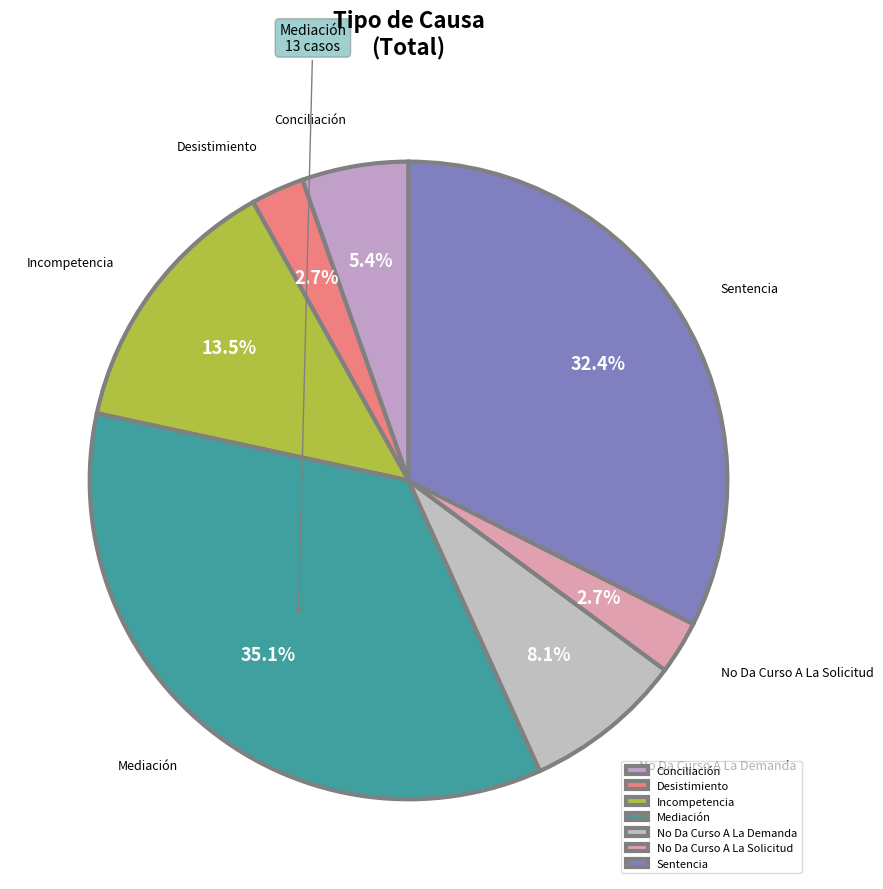

Combined, do Incompetencia and No Da Curso A La Demanda account for over 50%?

No